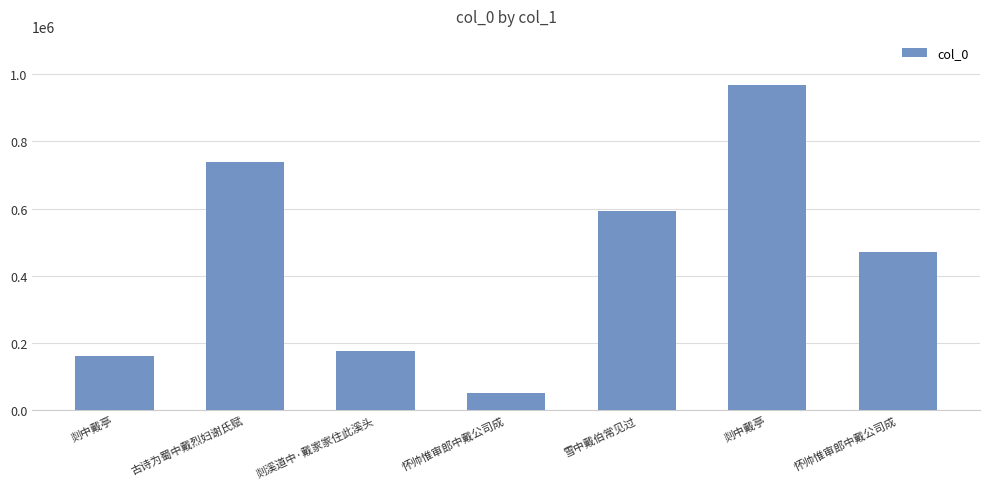

True or false: the data shows 51700 at 怀帅惟审郎中戴公司成.

True